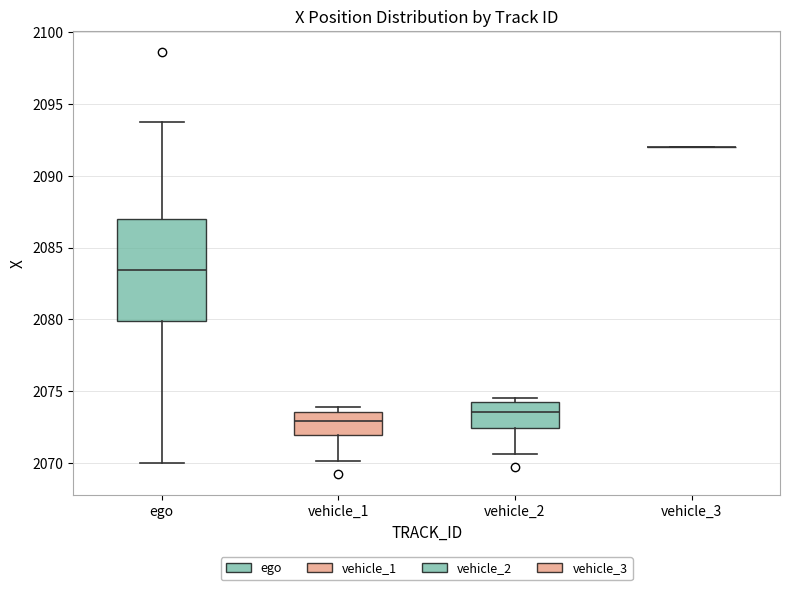

Reading left to right, transcribe this box plot: for each box, give where its median line is, the range the box spans, and where its two whiskers end, as read against the y-axis. The values are not printed on the chart, so give them approximately, as read against the axis.

ego: median 2083.5, box 2080.0 to 2087.0, whiskers 2070.0 to 2093.5
vehicle_1: median 2073.0, box 2072.0 to 2073.5, whiskers 2070.0 to 2074.0
vehicle_2: median 2073.5, box 2072.5 to 2074.0, whiskers 2070.5 to 2074.5
vehicle_3: box collapsed to a line at 2092.0, whiskers 2092.0 to 2092.0